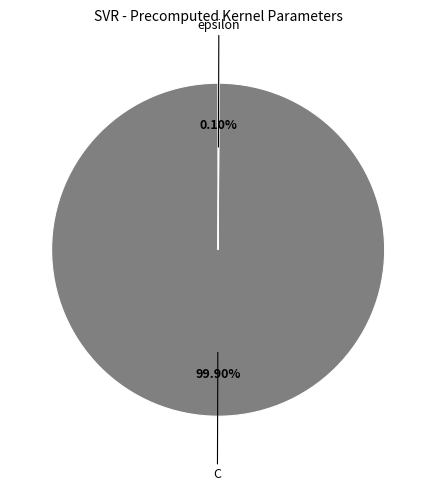

To the nearest percent, what is the average slice percentage?

50%